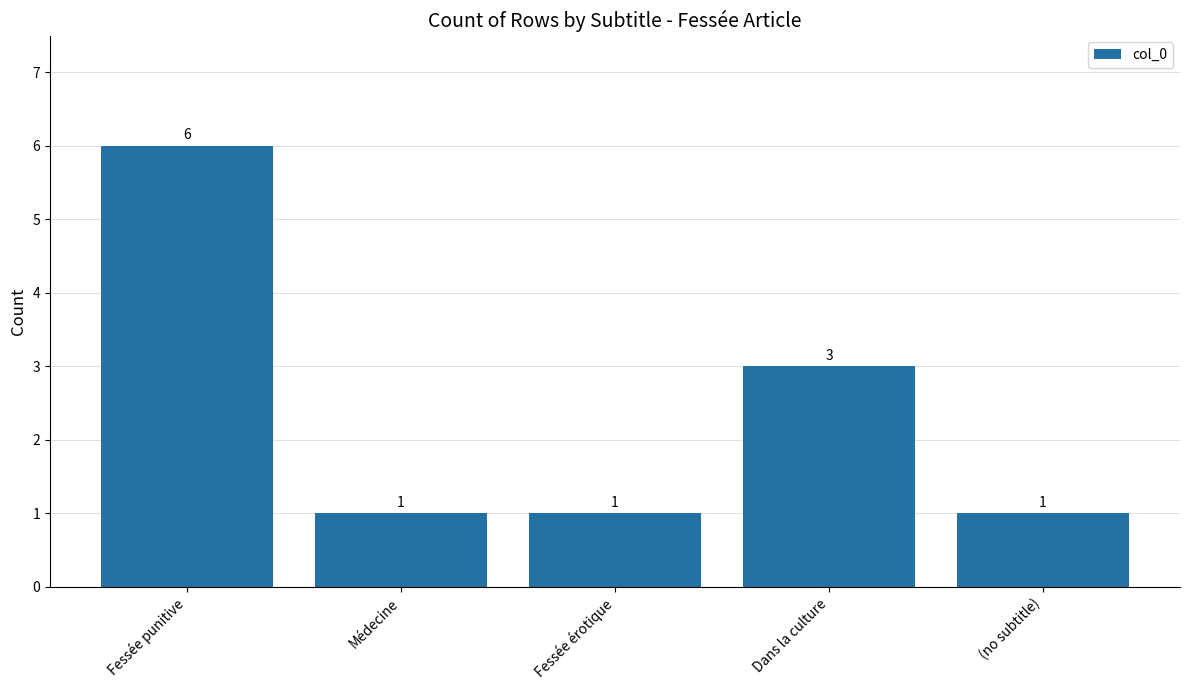

What is the difference between the maximum and second lowest values?

5